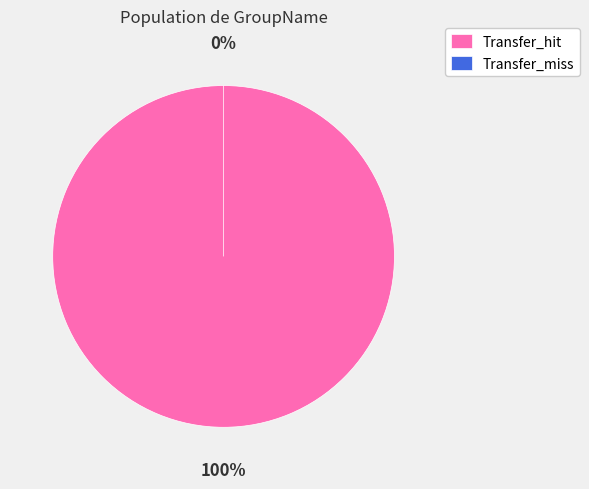

Rank the categories by value from highest to lowest.

Transfer_hit, Transfer_miss